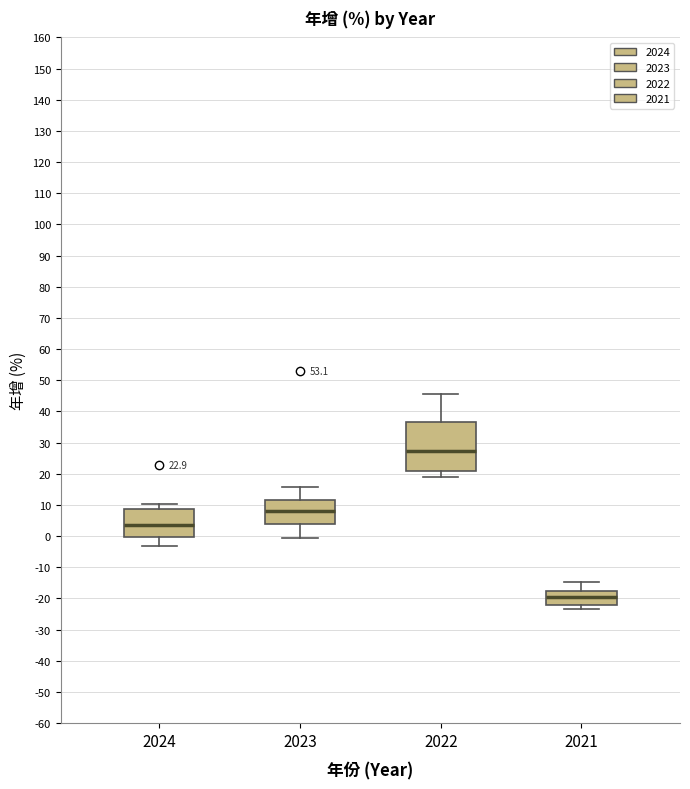

Comparing the boxes themselves (not the whiskers), which one is the tallest?

2022